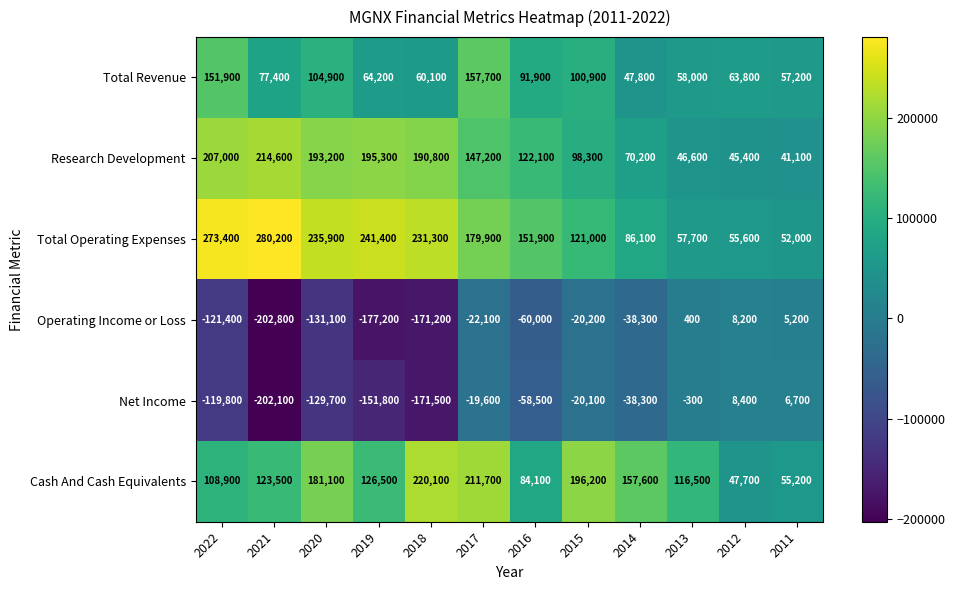

Read the Total Revenue value at 2016, to the nearest 100.

91900